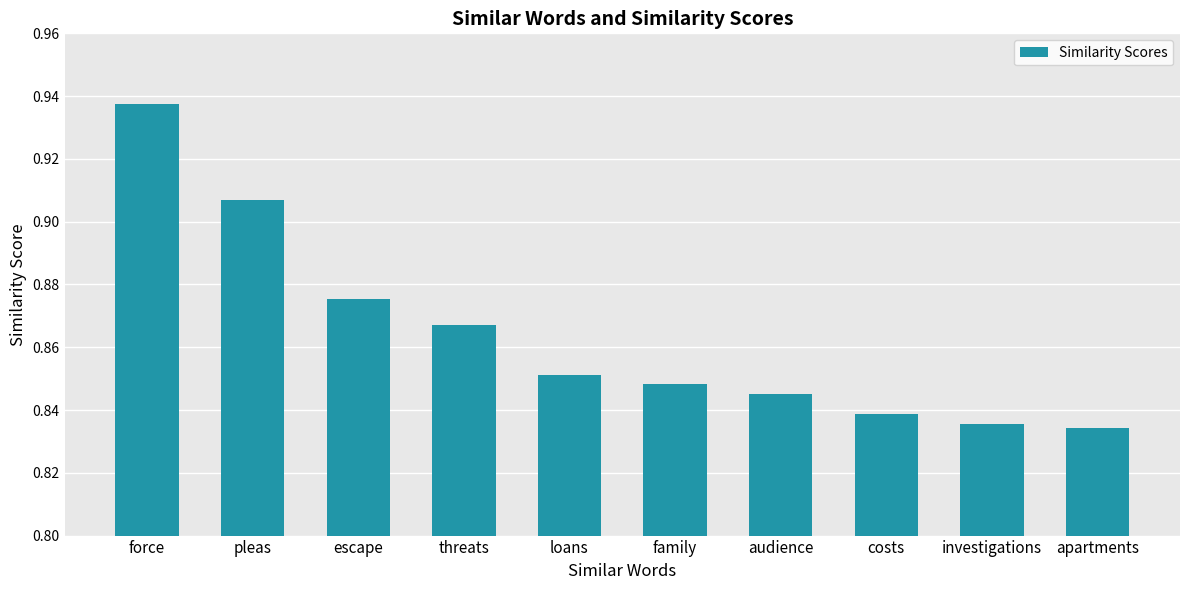

What is the label of the 5th bar from the left?

loans